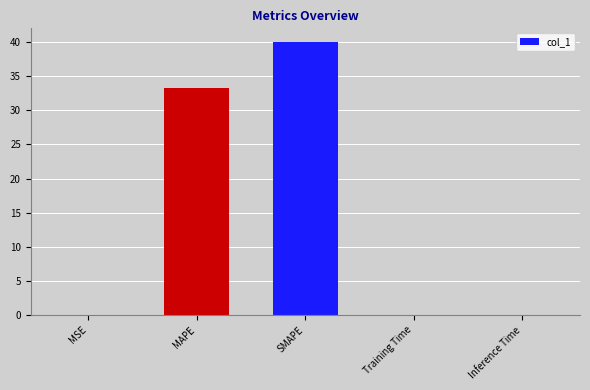

What is the sum of all values?

73.5